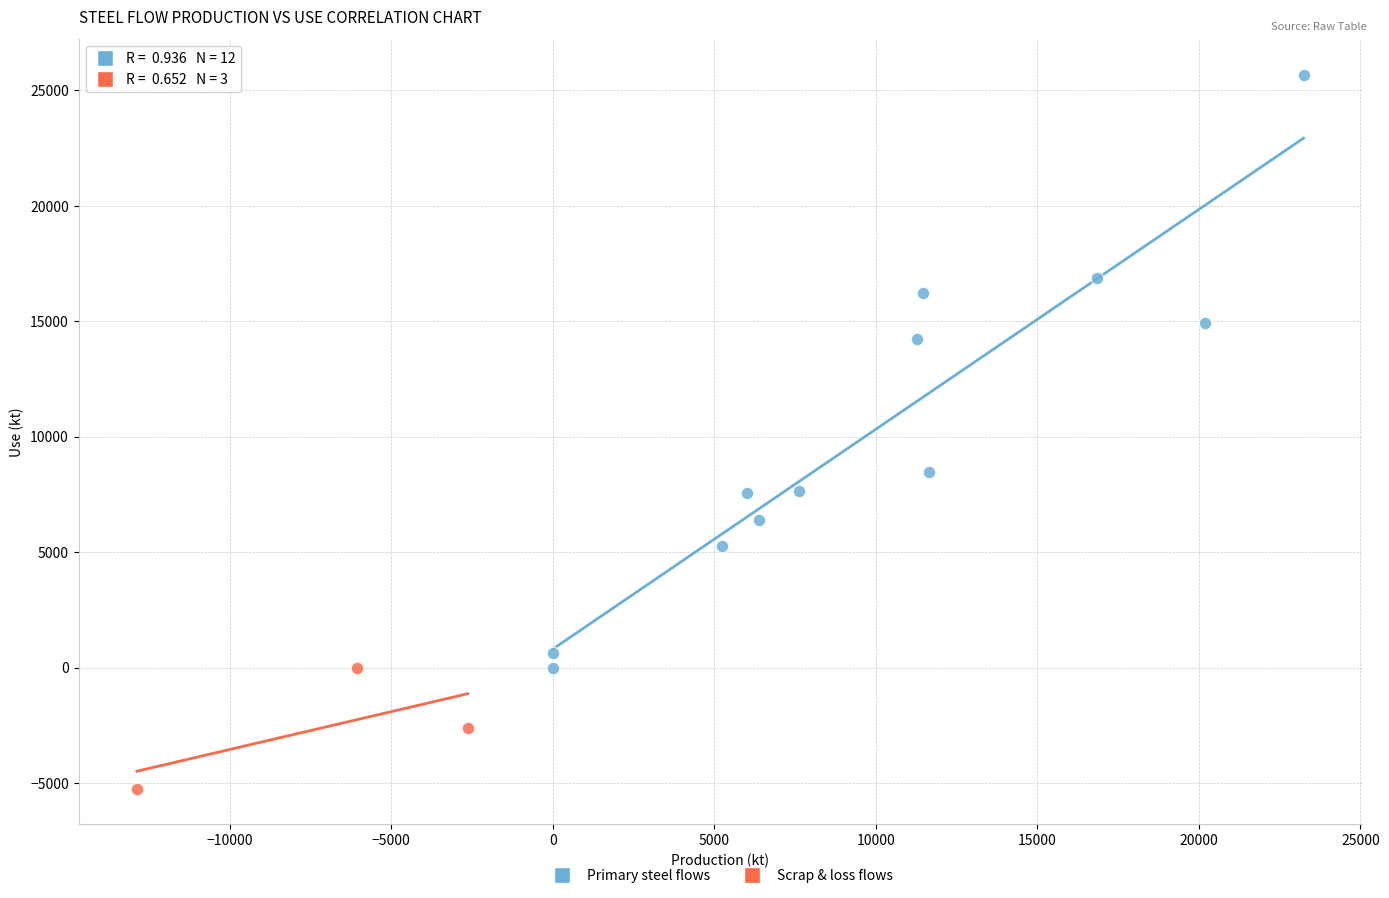

Which series has the widest spread of Y values?

Primary steel flows